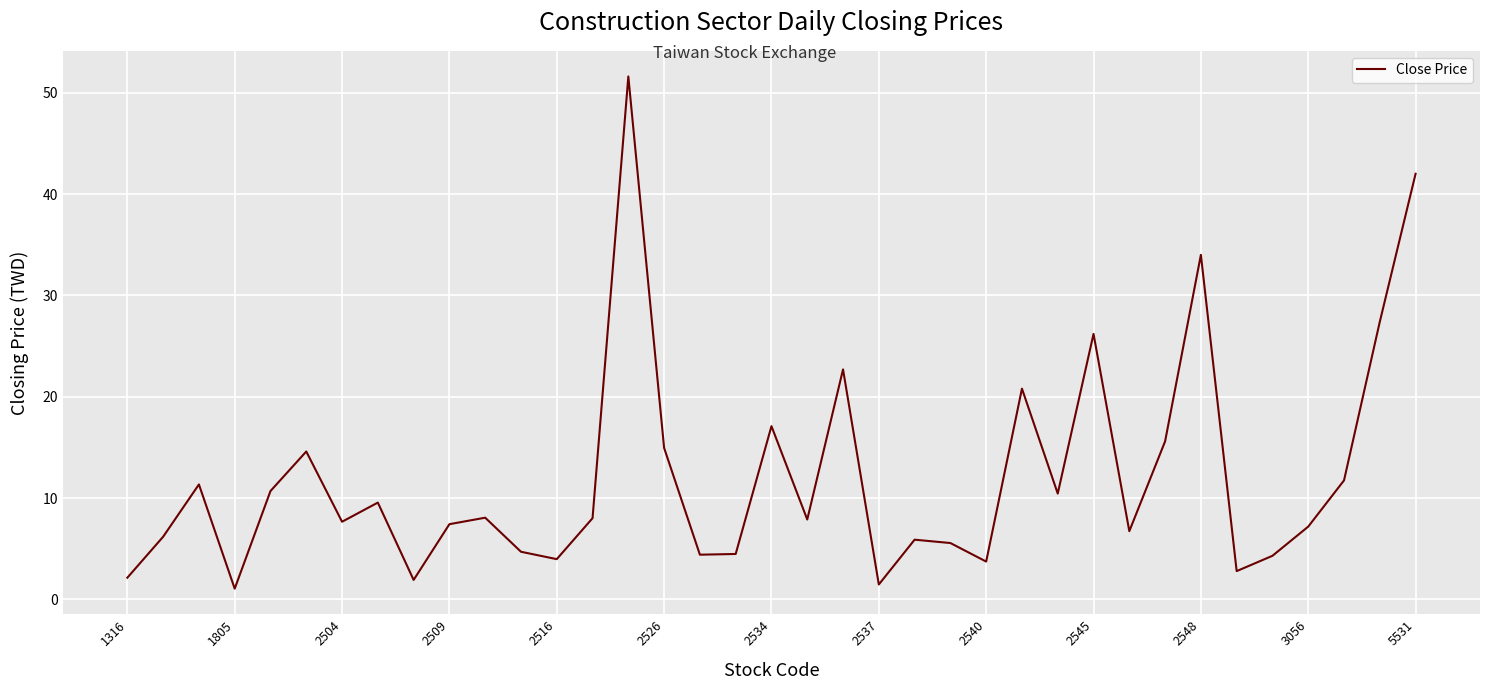

What is the greatest value displayed?

51.6